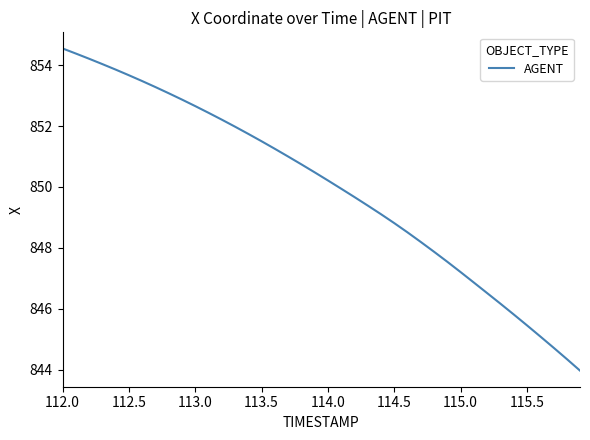

What is the maximum value shown in the chart?

854.5